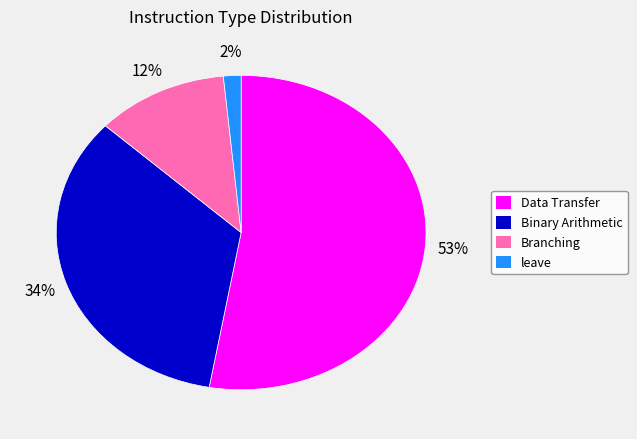

To the nearest percent, what is the combined percentage of leave and Binary Arithmetic?

36%